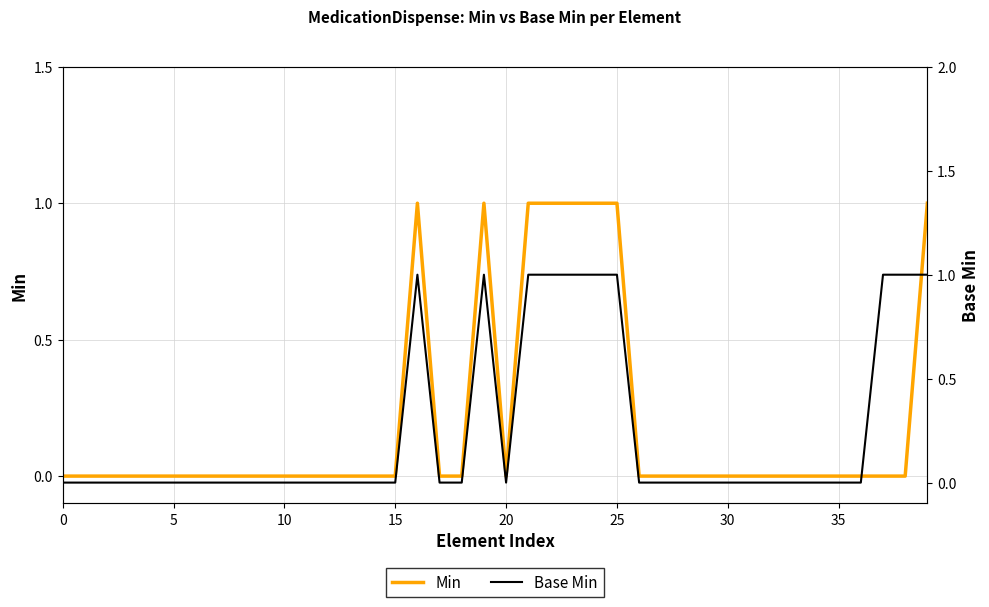

Between 23 and 15, which is larger?

23